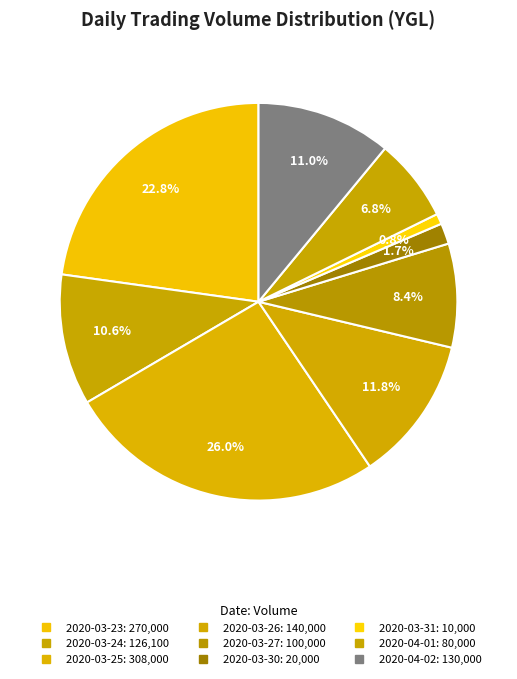

Rank the categories by value from highest to lowest.

2020-03-25, 2020-03-23, 2020-03-26, 2020-04-02, 2020-03-24, 2020-03-27, 2020-04-01, 2020-03-30, 2020-03-31